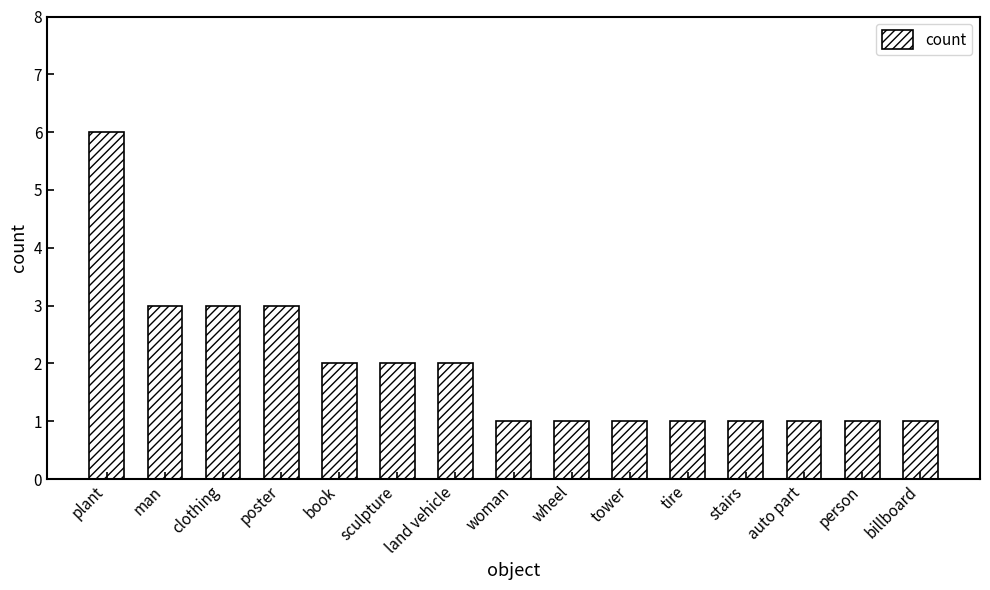

Reading left to right, list all the values displayed in this chart.

6	3	3	3	2	2	2	1	1	1	1	1	1	1	1